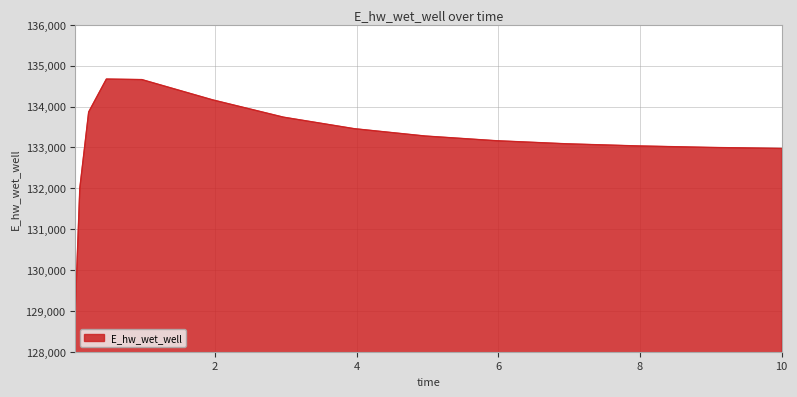

What is the greatest value displayed?

134671.5